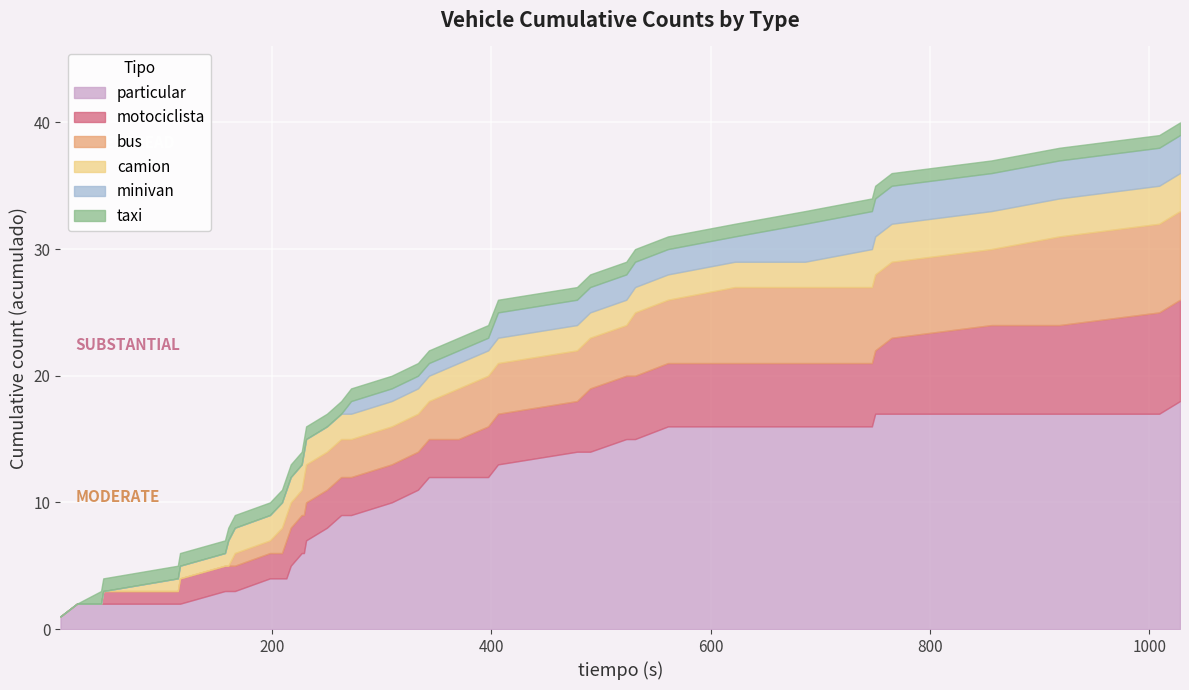

True or false: bus and minivan cross at least once.

False